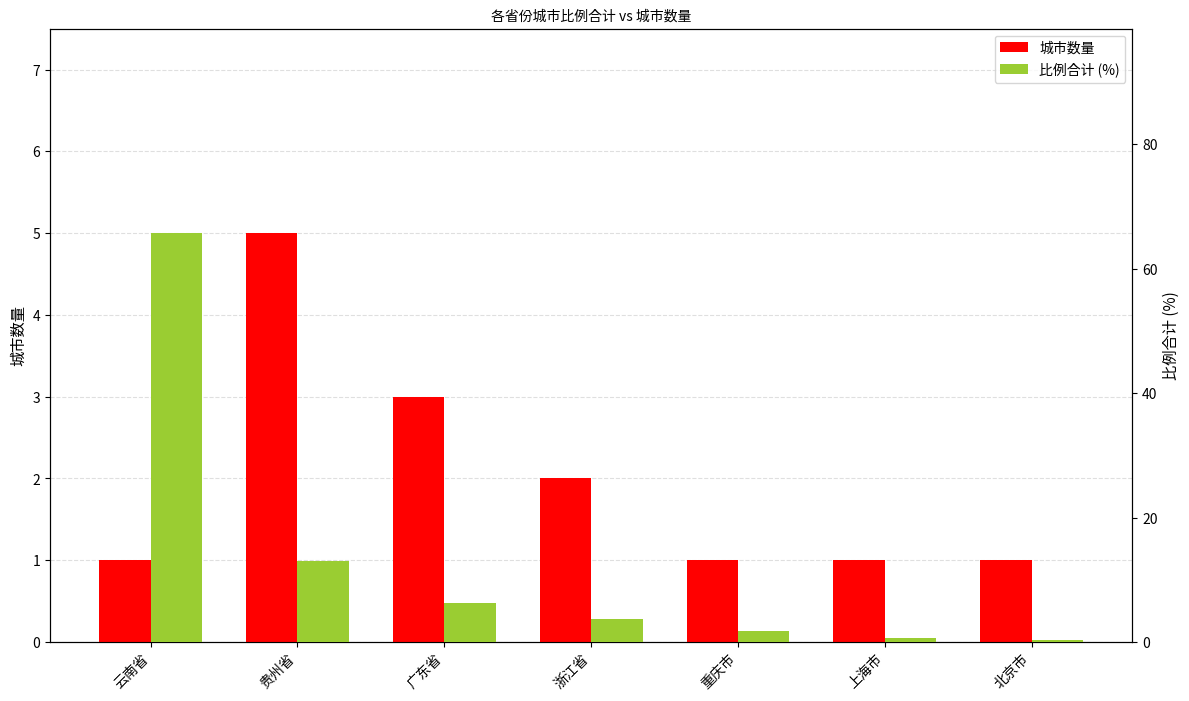

Is the value of 城市数量 at 广东省 greater than the value of 比例合计 (%) at 北京市?

Yes